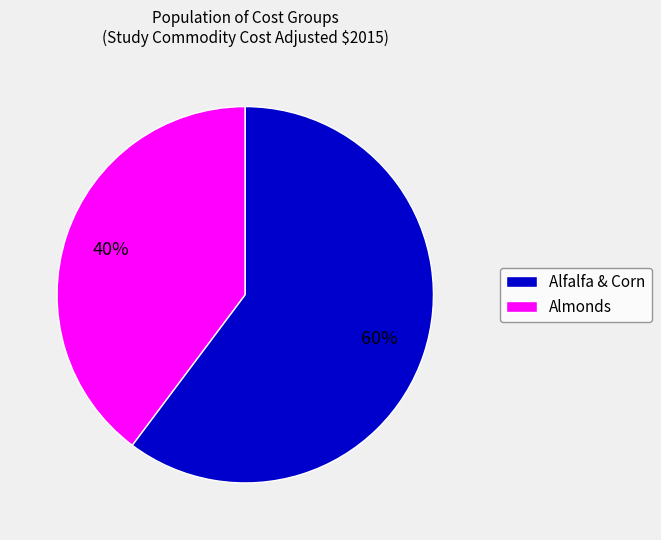

To the nearest percent, what is the difference between the largest and smallest slice percentages?

20%